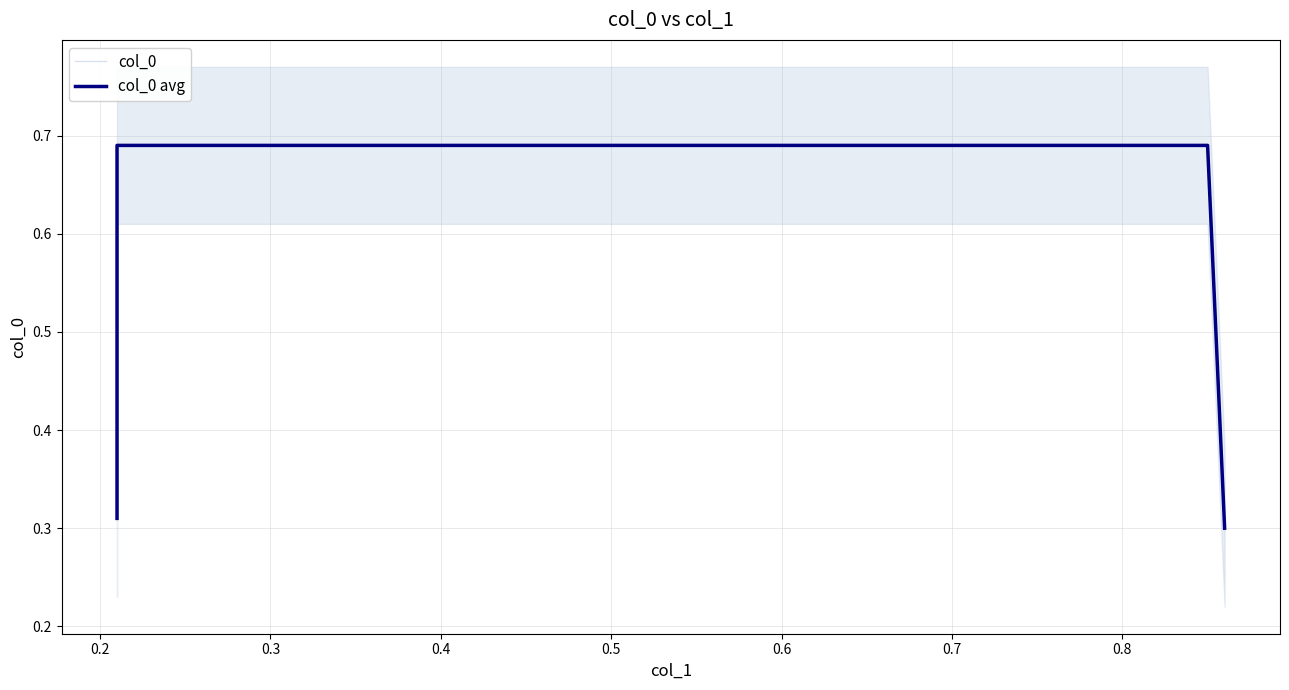

True or false: col_0 has more than 0 interior local peaks.

False